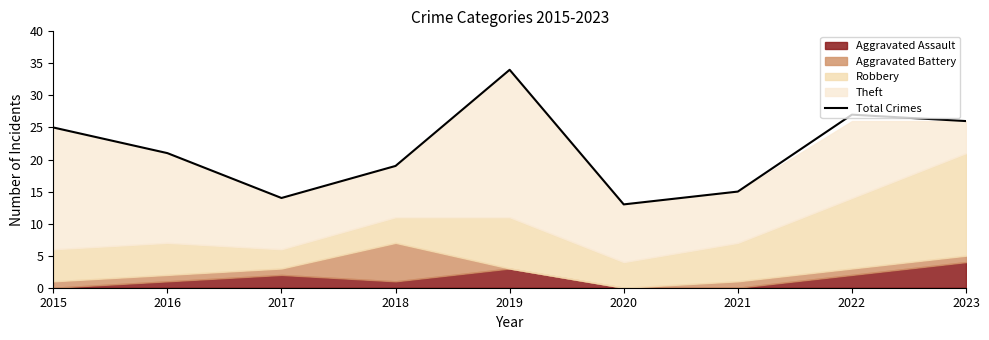

Reading left to right, extract all data points from this chart.

25	21	14	19	34	13	15	27	26